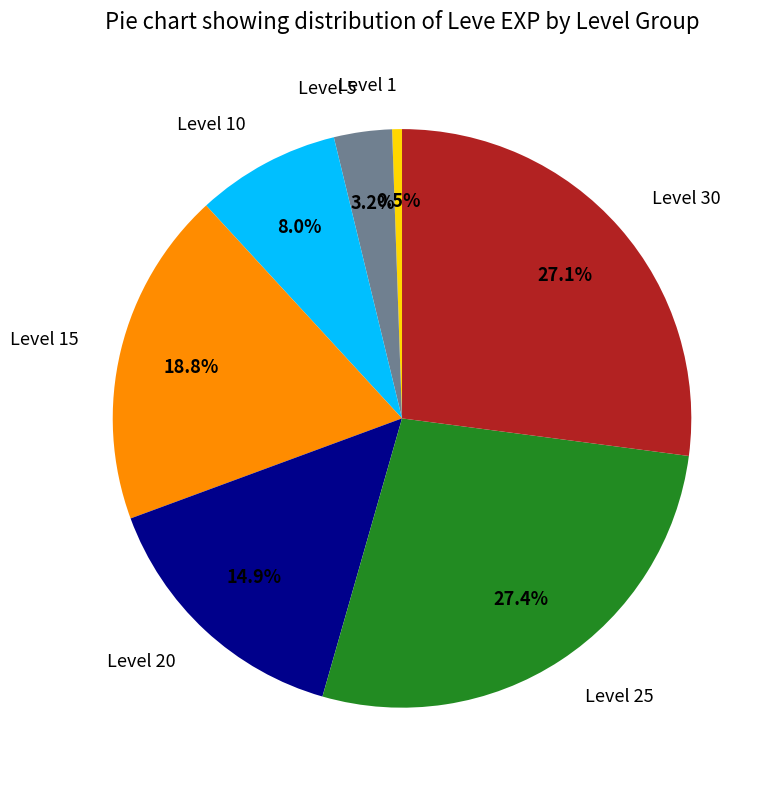

Does any single category account for the majority?

No